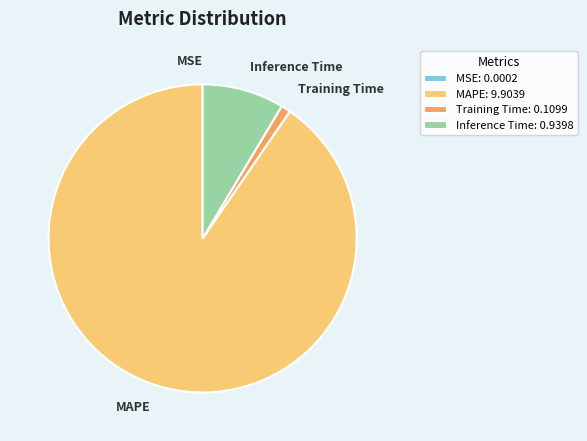

Do Training Time: 0.1099 and MAPE: 9.9039 together represent more than half of the pie?

Yes